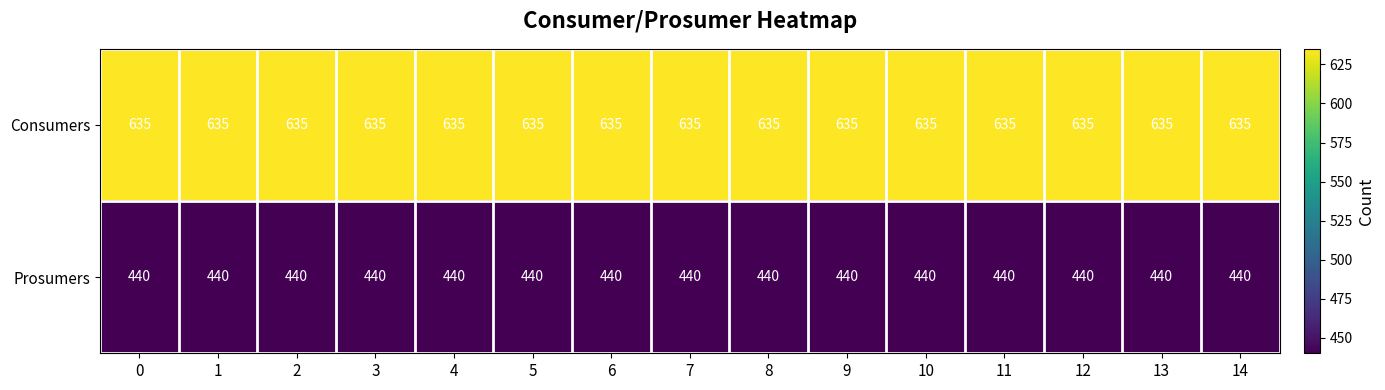

What is the smallest value displayed?

440